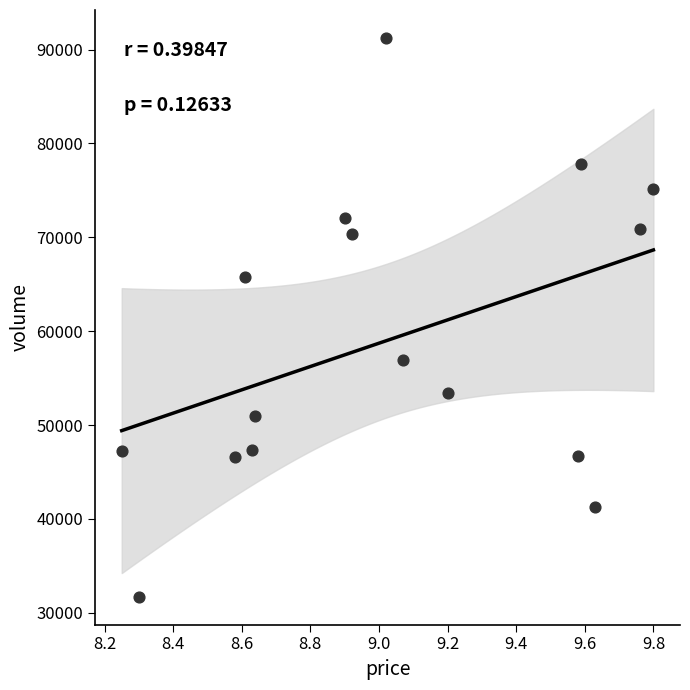

What is the range of Y values (max minus min)?

59516